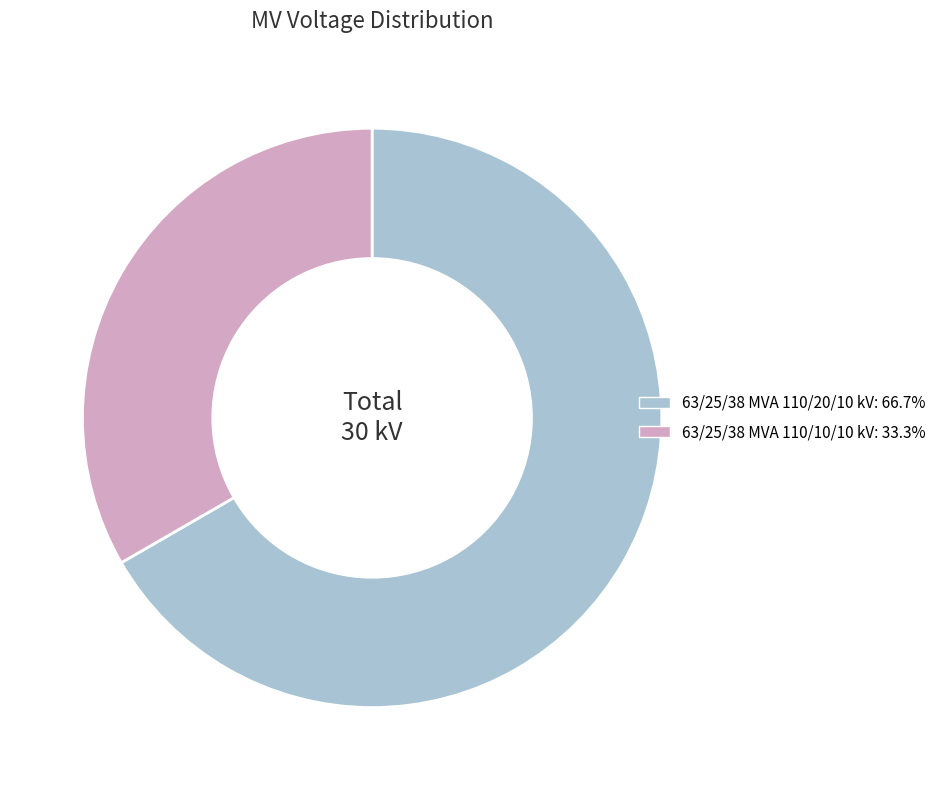

Rank the categories by value from lowest to highest.

63/25/38 MVA 110/10/10 kV, 63/25/38 MVA 110/20/10 kV